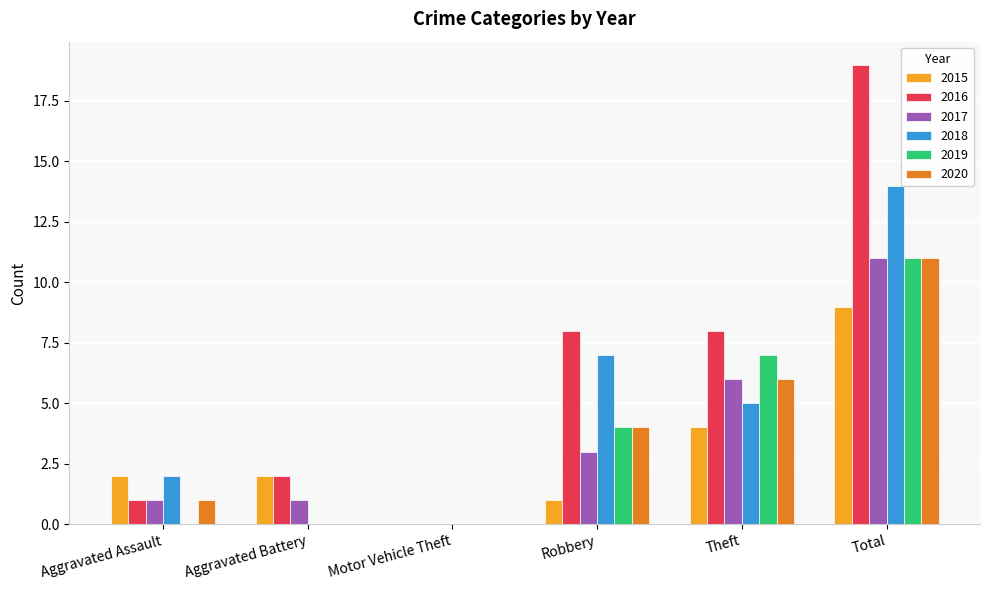

How many data points does each series have?

6